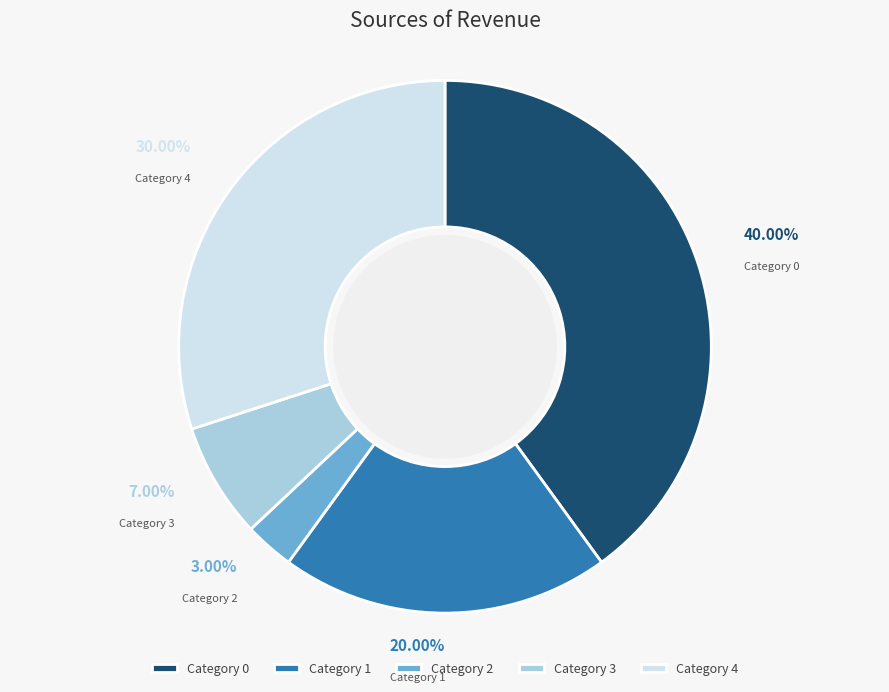

Which has a higher value, Category 3 or Category 2?

Category 3